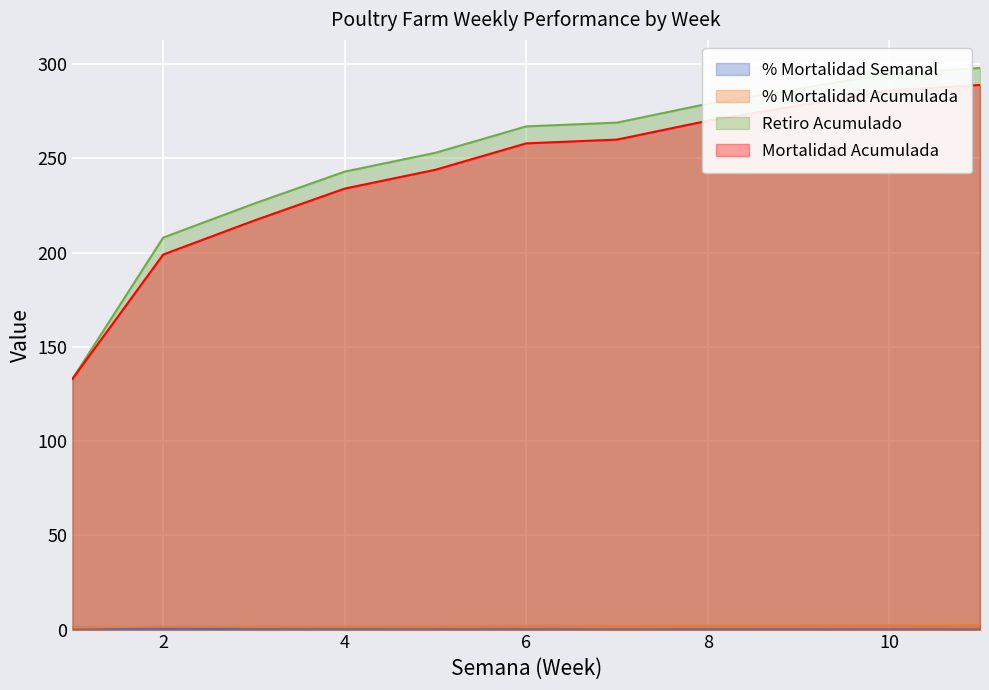

Which series has the largest total across all categories?

Retiro Acumulado